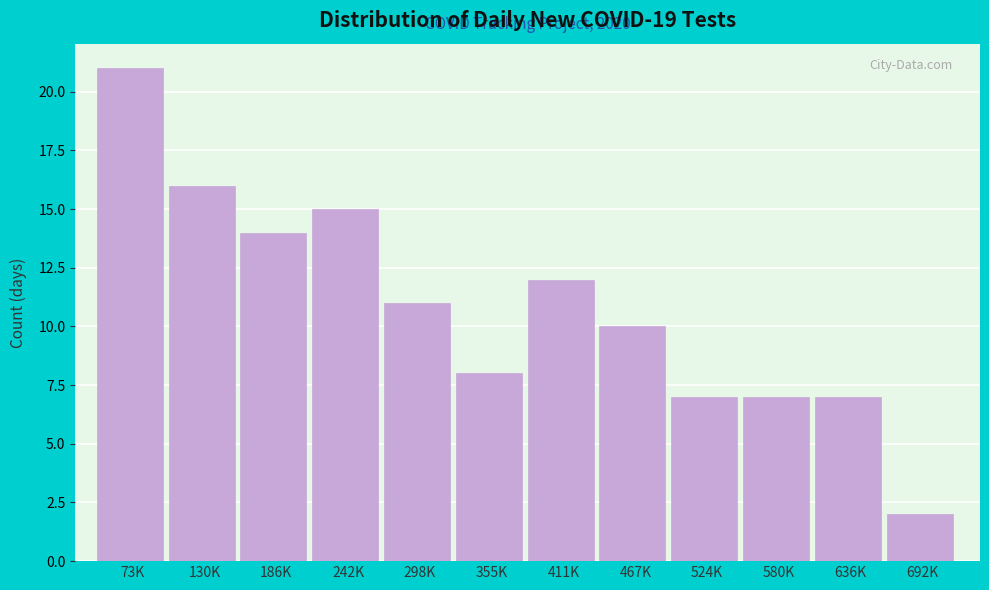

Reading right to left, transcribe all the data shown in this chart.

2	7	7	7	10	12	8	11	15	14	16	21